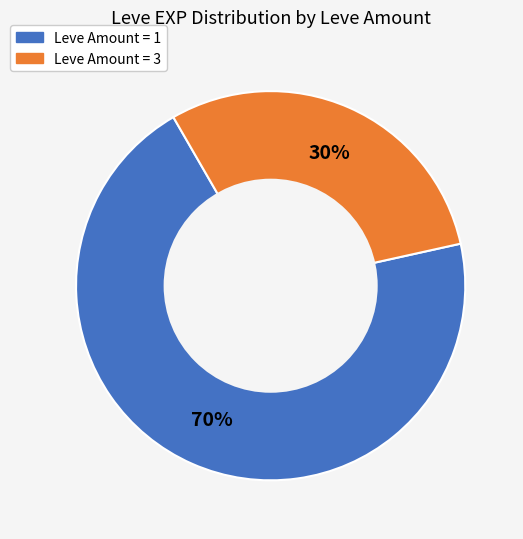

What is the largest slice in the pie chart?

Leve Amount = 1